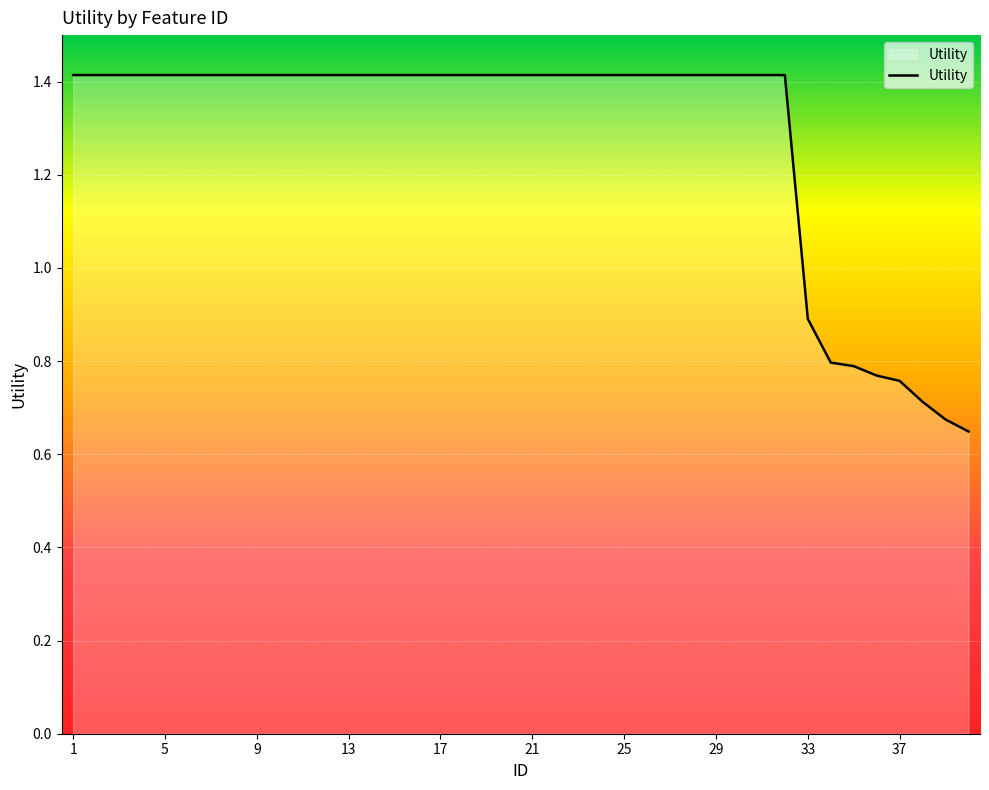

How many lines are shown in the chart?

1